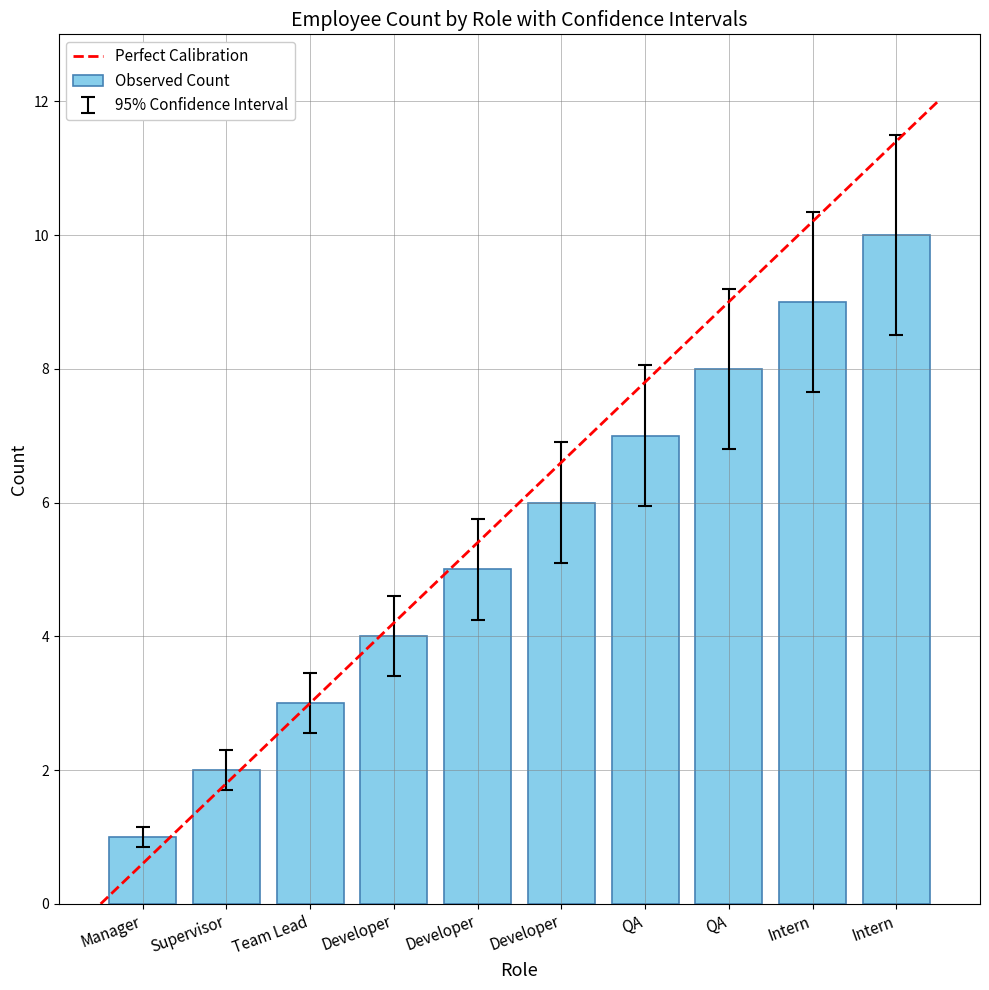

Does the chart contain stacked bars?

No